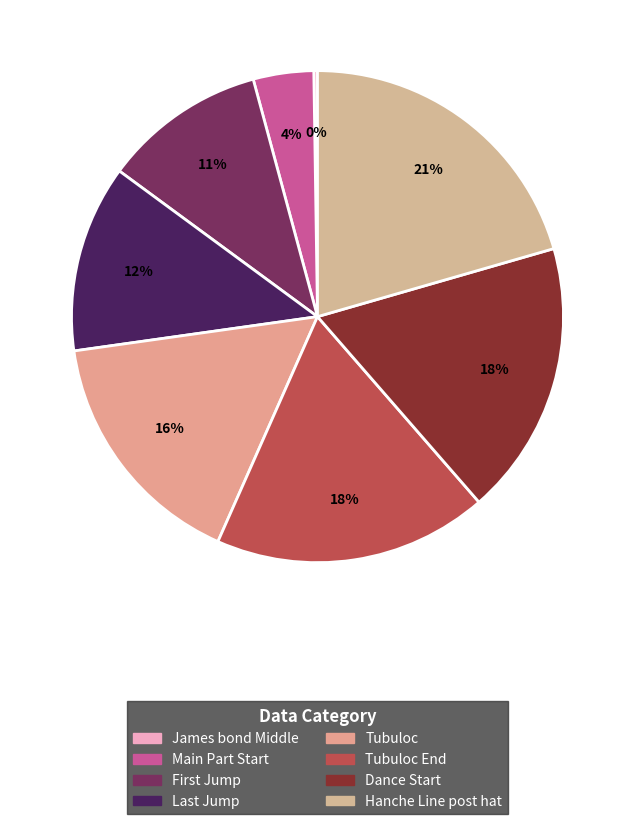

To the nearest percent, what percentage of the pie is Hanche Line post hat?

21%